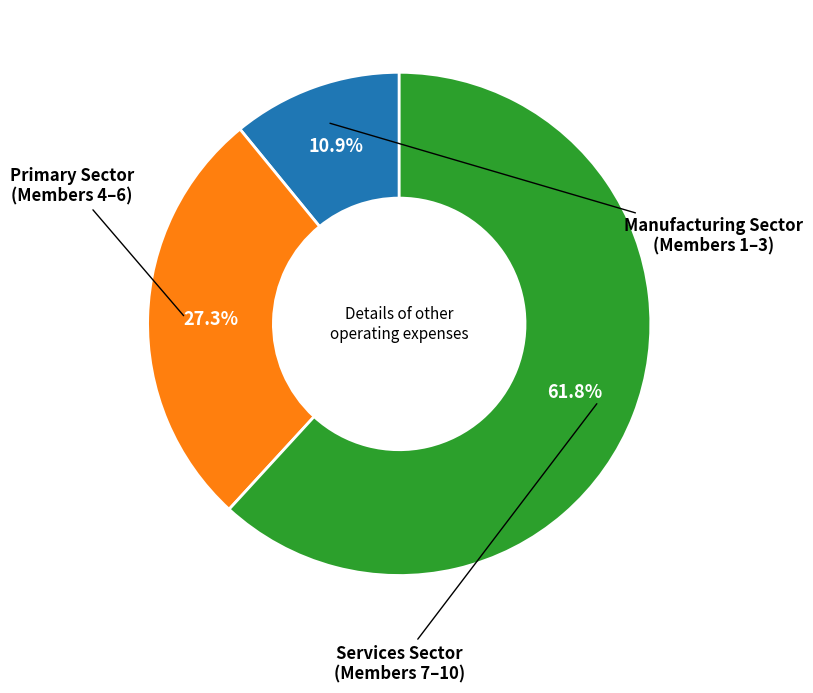

Does any single category account for the majority?

Yes